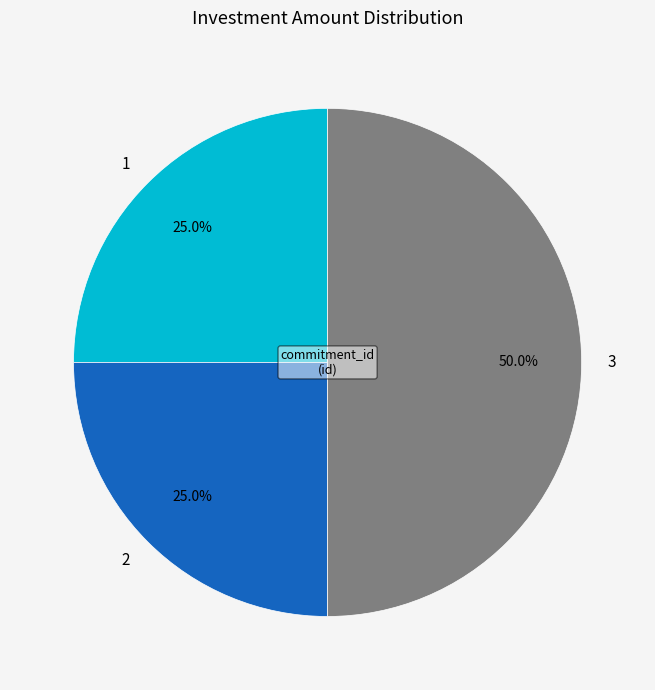

The 2 slice represents 38% of the pie. True or false?

False